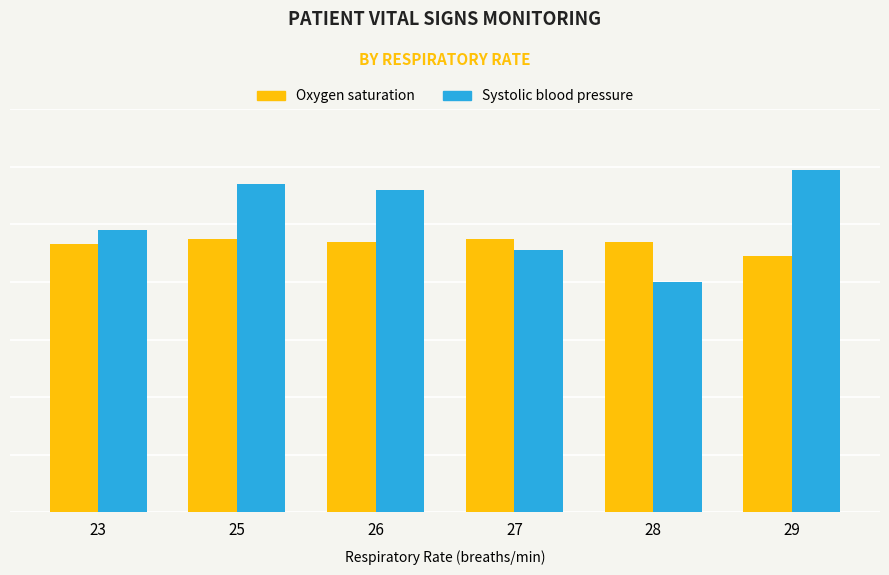

At which category is the sum across all series the highest?

25